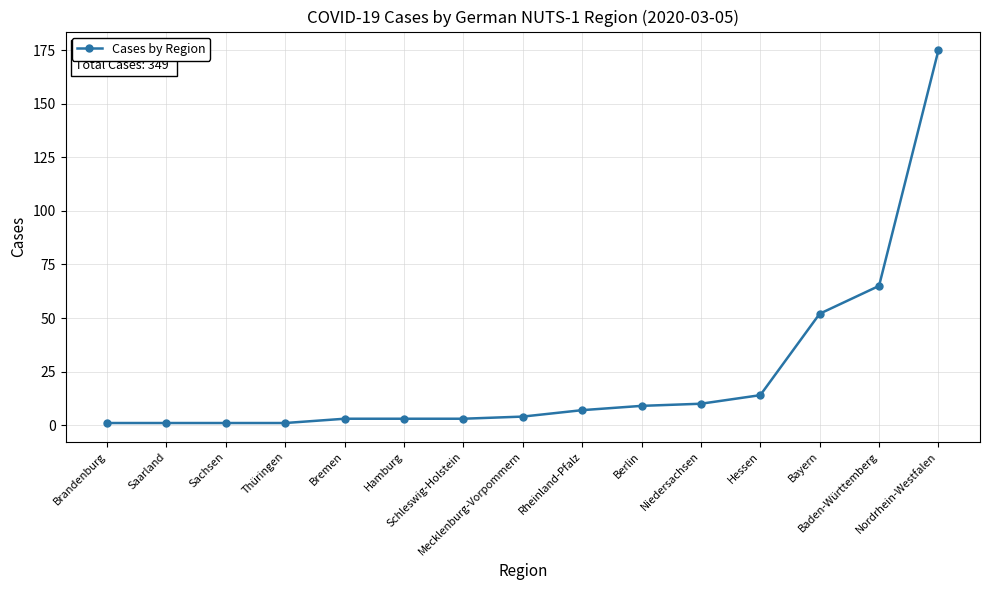

How many series are shown in this chart?

1